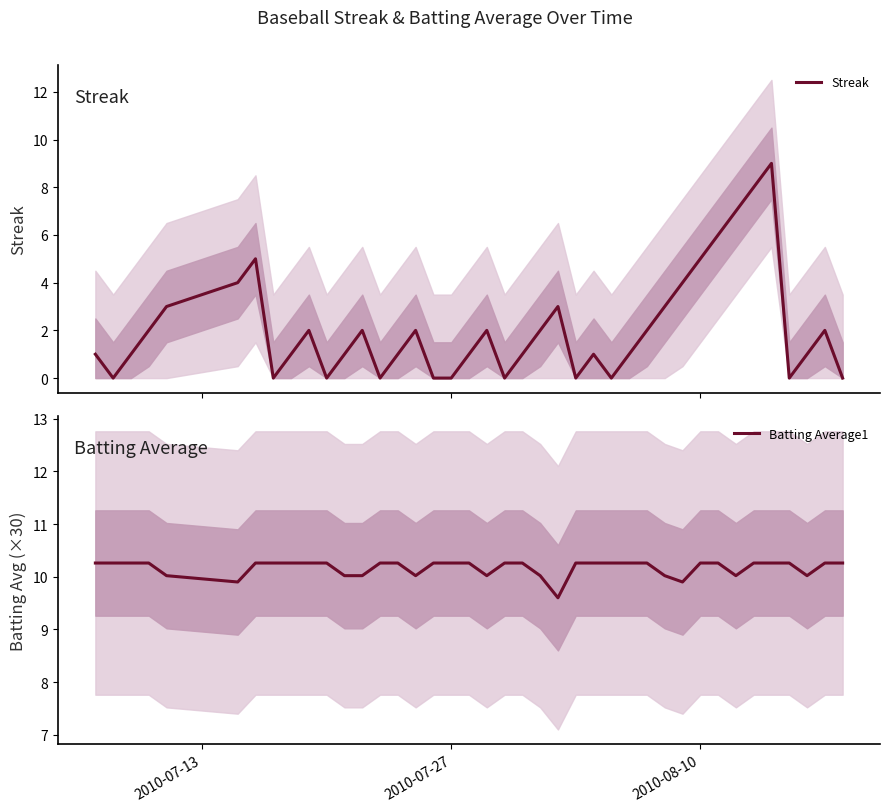

True or false: Batting Average1 and Streak cross at least once.

False